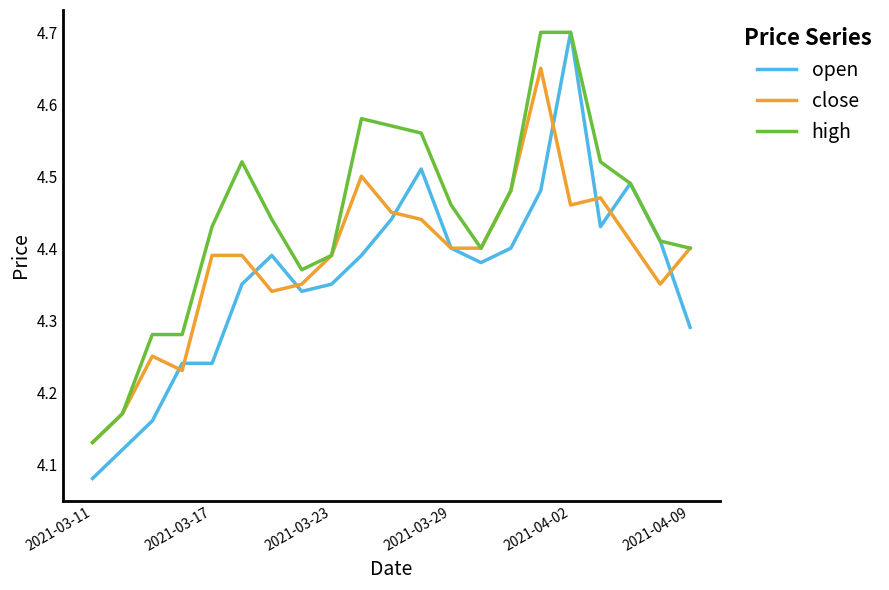

Which series has the largest total across all categories?

high